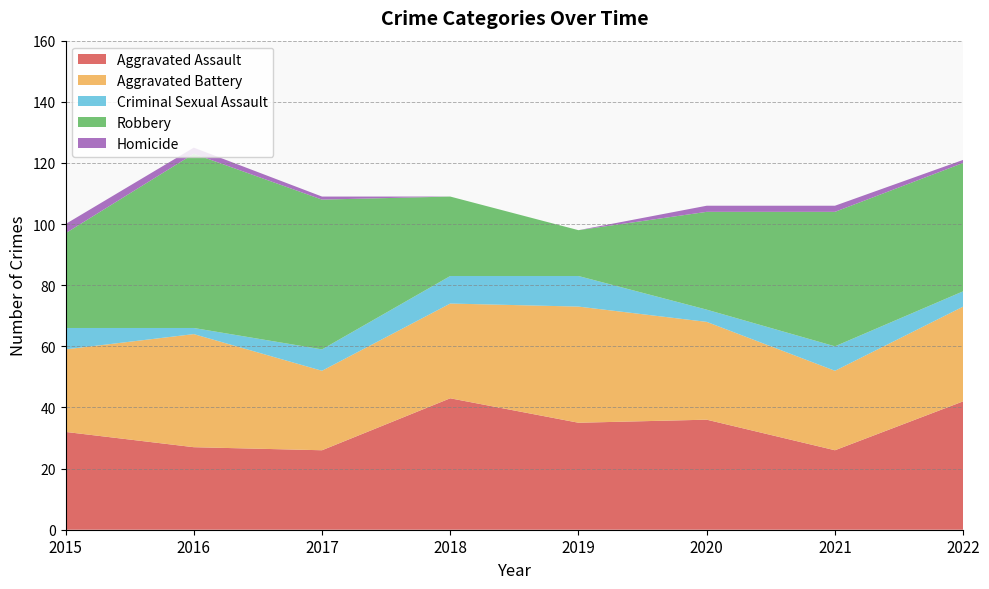

Reading left to right, transcribe all the data shown in this chart.

Aggravated Assault: 32	27	26	43	35	36	26	42
Aggravated Battery: 27	37	26	31	38	32	26	31
Criminal Sexual Assault: 7	2	7	9	10	4	8	5
Robbery: 31	57	49	26	15	32	44	42
Homicide: 3	2	1	0	0	2	2	1